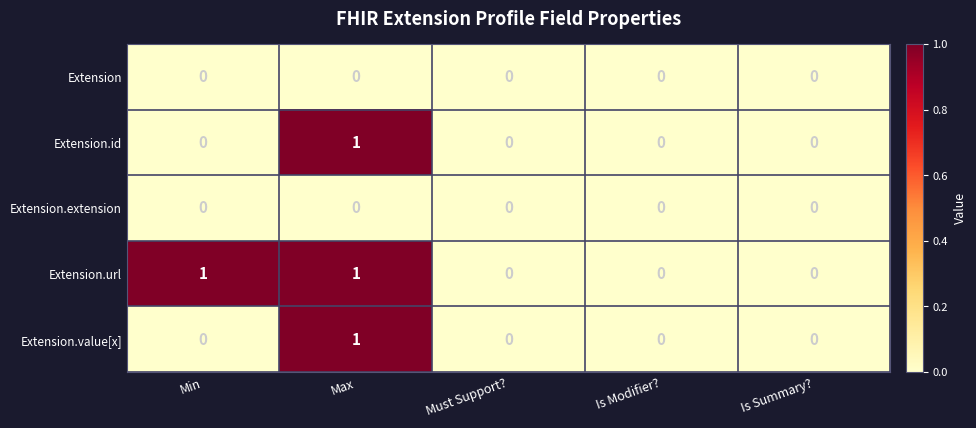

Which series changed the most between Min and Is Summary??

Extension.url